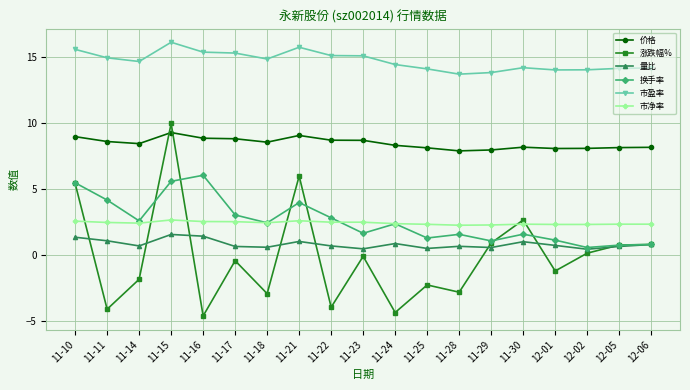

What is the label of the 10th point from the left?

11-23